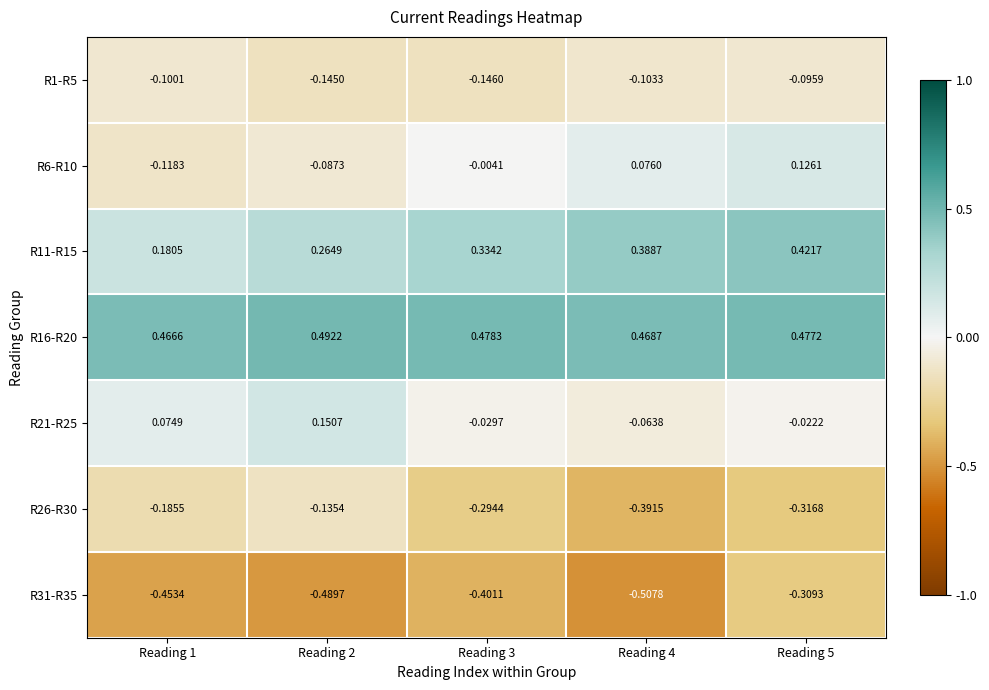

Which series has the widest spread of values?

R26-R30